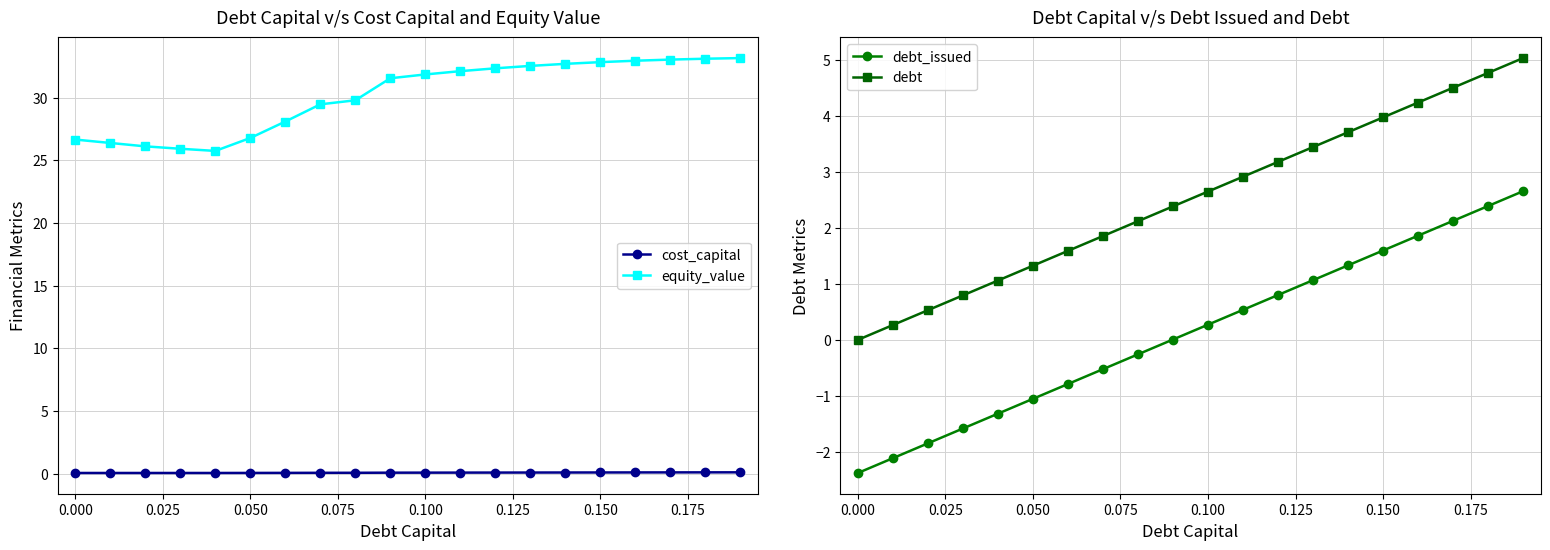

True or false: equity_value and cost_capital cross at least once.

False